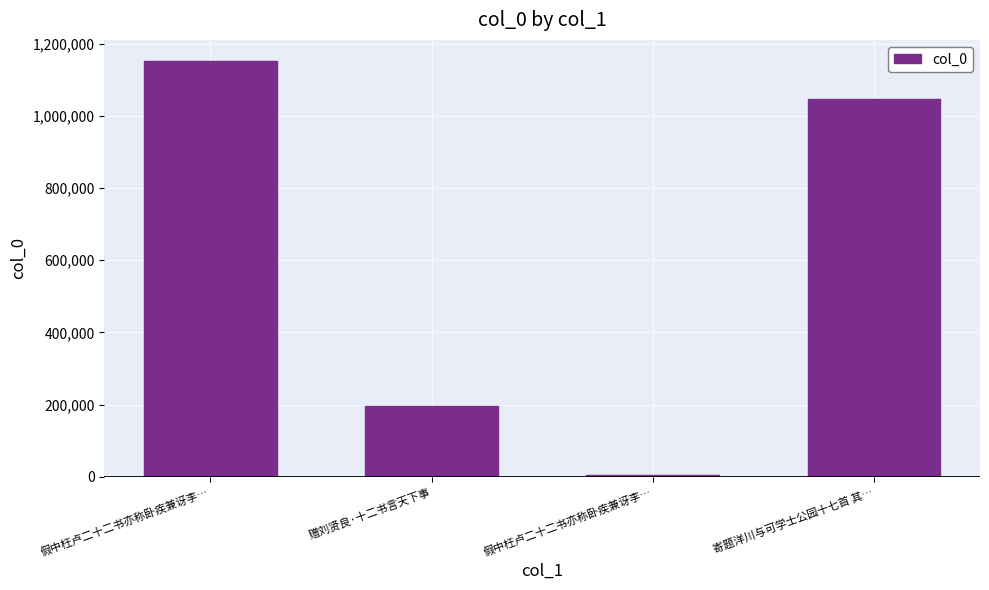

How many distinct data groups are displayed?

1